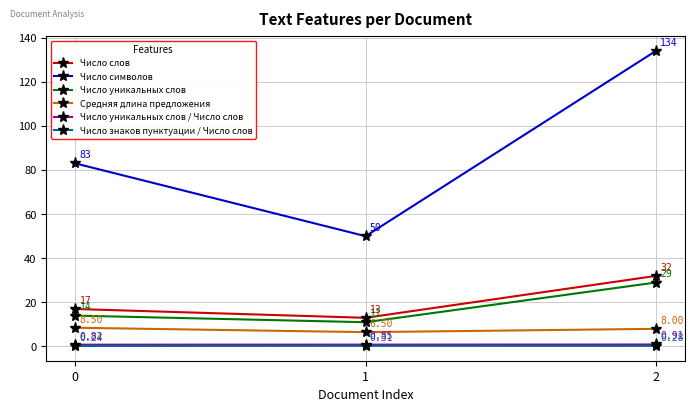

What is the maximum value shown in the chart?

134.0